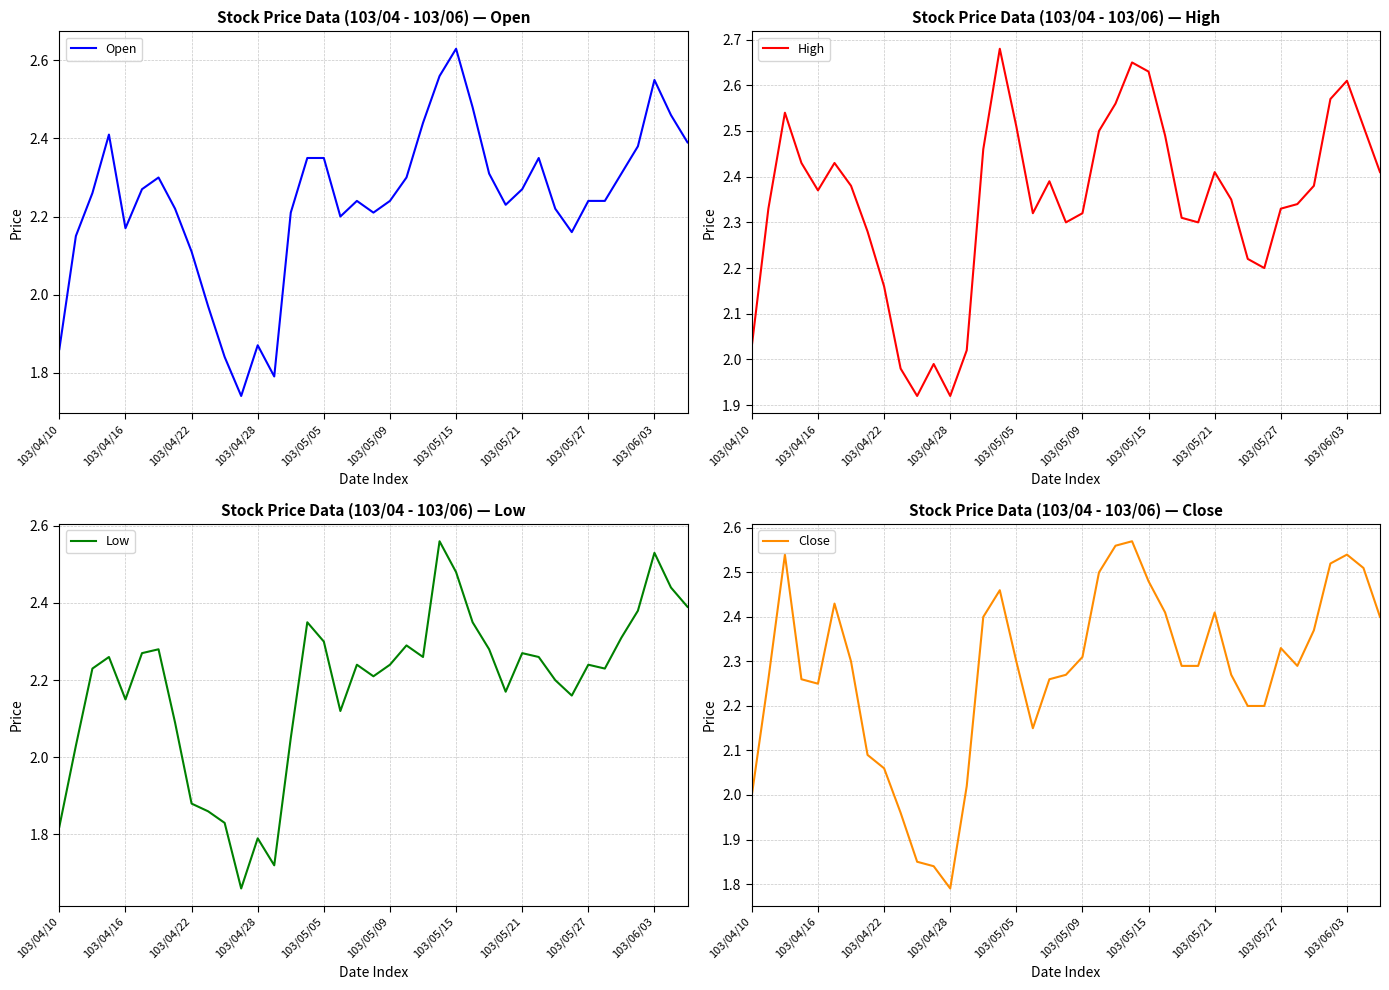

True or false: High and Low intersect in this chart.

False